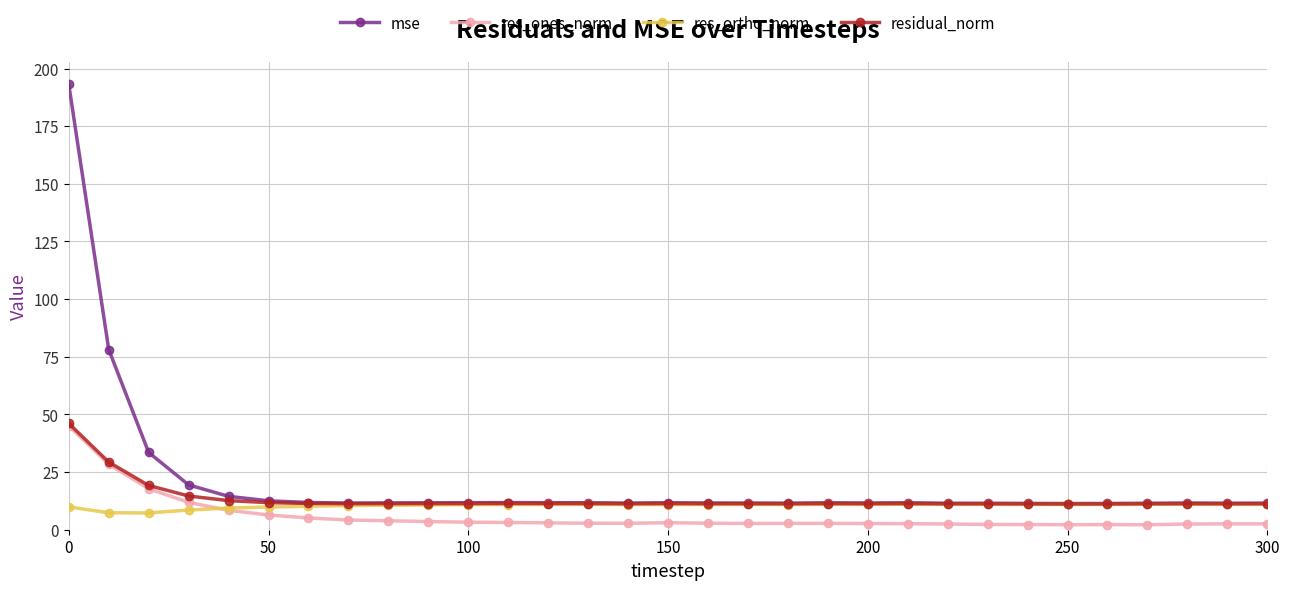

What is the minimum value for res_ortho_norm?

7.3